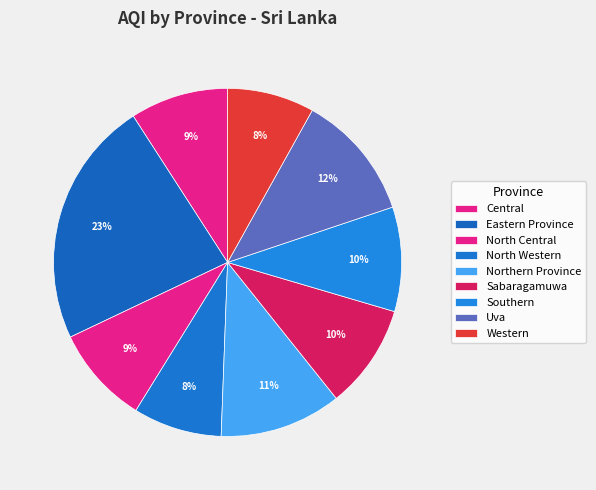

The Sabaragamuwa slice represents 10% of the pie. True or false?

True